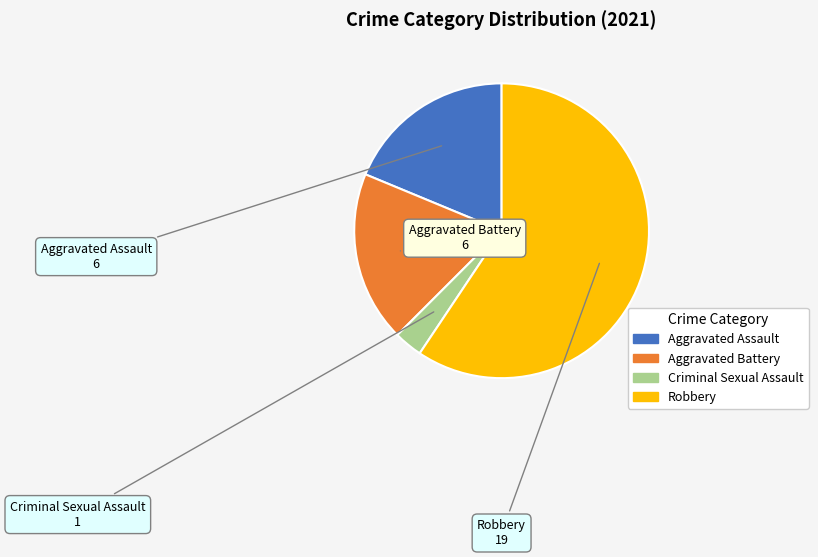

Is it true that Robbery is 59% of the pie?

True